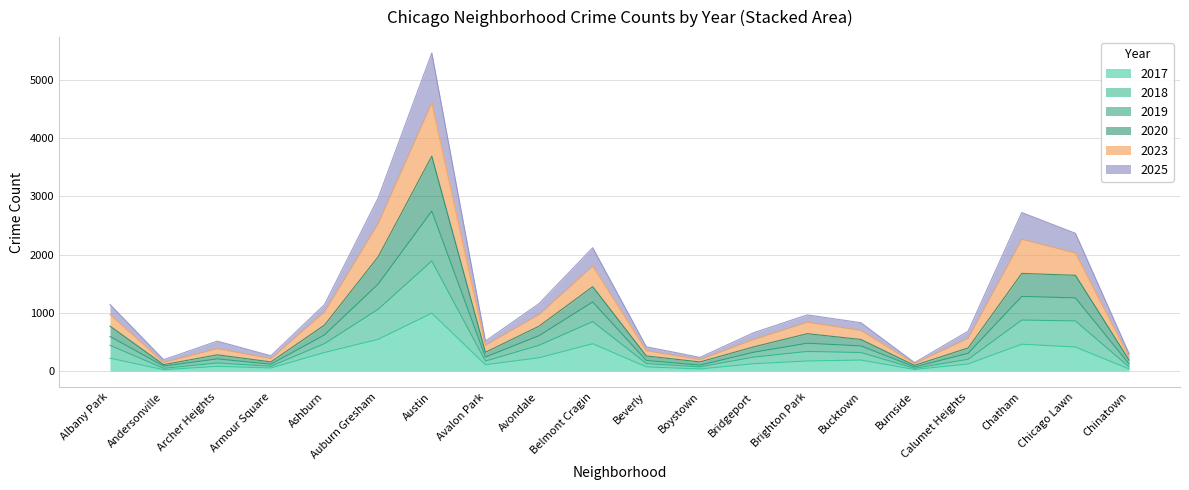

True or false: 2018 and 2019 cross at least once.

False